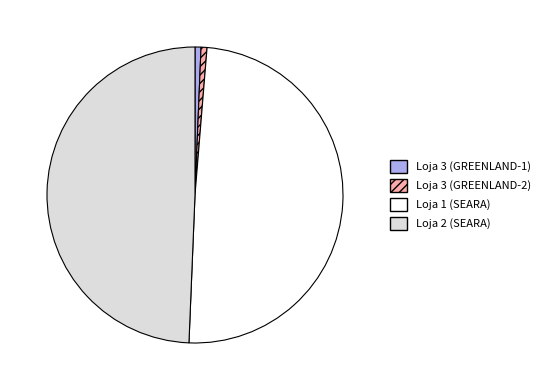

Combined, do Loja 3 (GREENLAND-2) and Loja 3 (GREENLAND-1) account for over 50%?

No